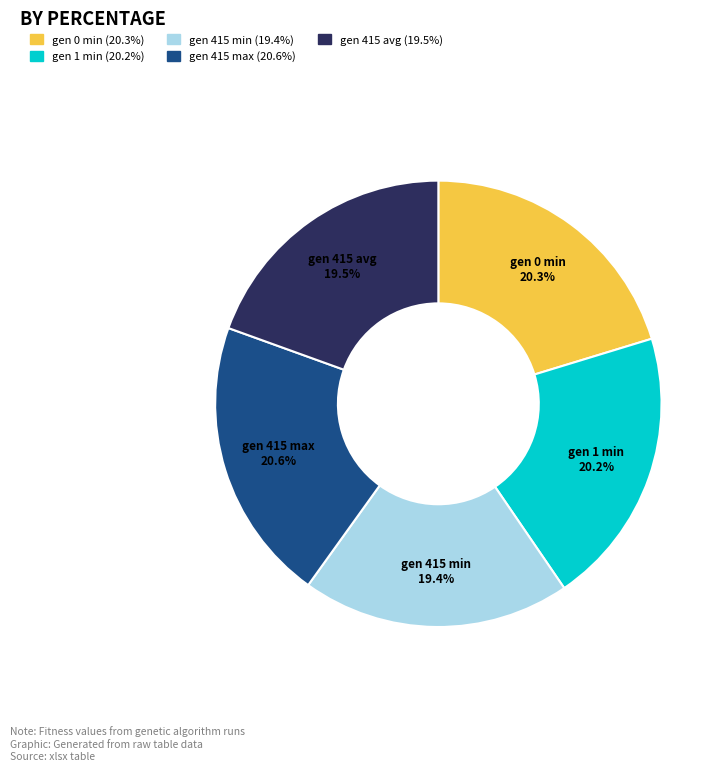

Which has a higher value, gen 415 min or gen 1 min?

gen 1 min